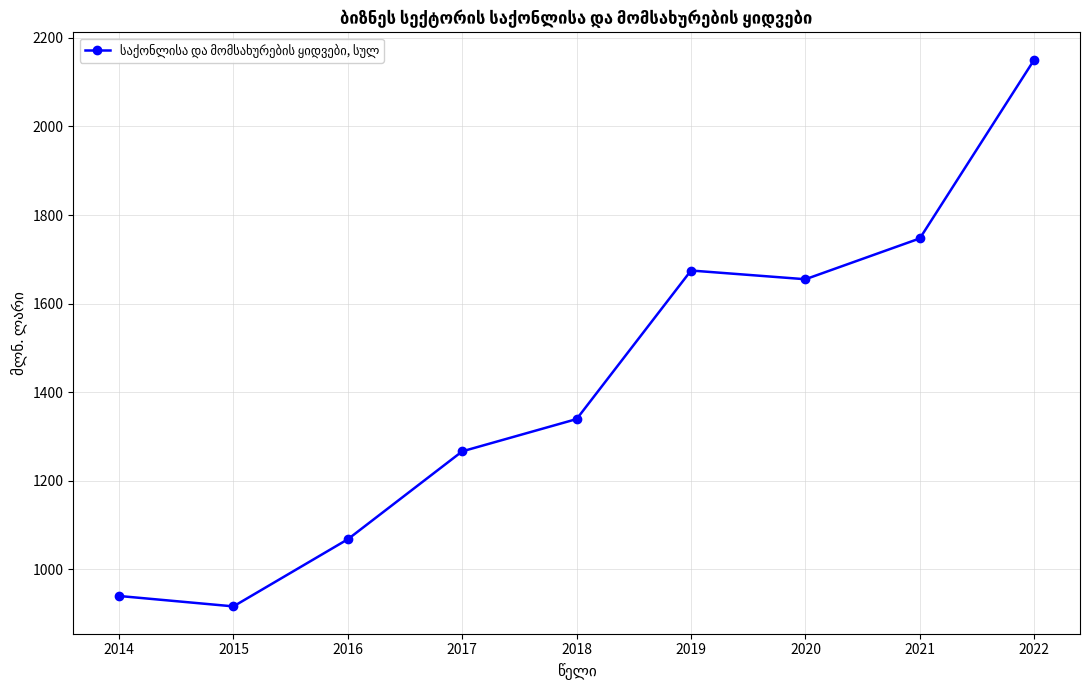

Between 2014 and 2016, which is larger?

2016